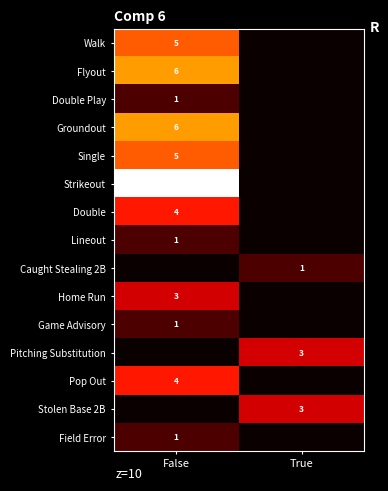

Is it true that Strikeout equals 18 at False?

False